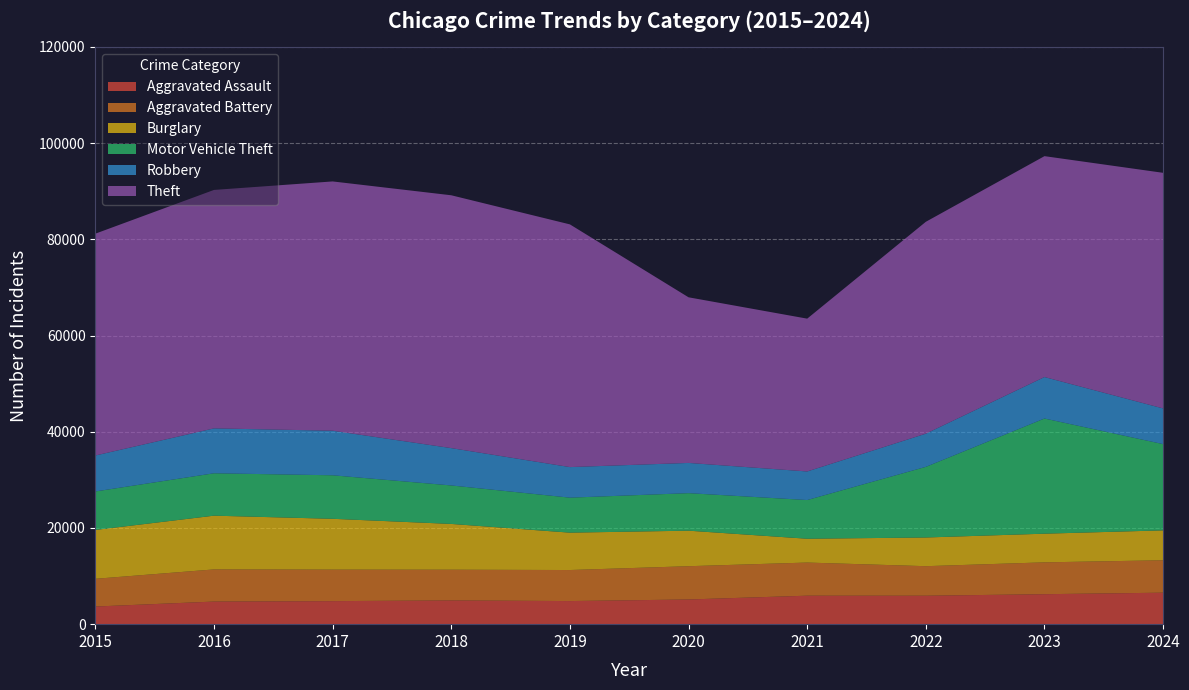

Reading left to right, extract all data points from this chart.

Aggravated Assault: 3665	4697	4787	4936	4802	5131	5919	5913	6229	6544
Aggravated Battery: 5766	6684	6551	6386	6452	6917	6887	6140	6620	6741
Burglary: 10155	11171	10564	9514	7769	7385	4952	5963	5960	6213
Motor Vehicle Theft: 7999	8812	9045	7997	7272	7799	8043	14683	23938	17926
Robbery: 7474	9334	9263	7762	6355	6283	5943	6897	8622	7419
Theft: 46110	49567	51819	52557	50451	34429	31762	44044	45916	48975